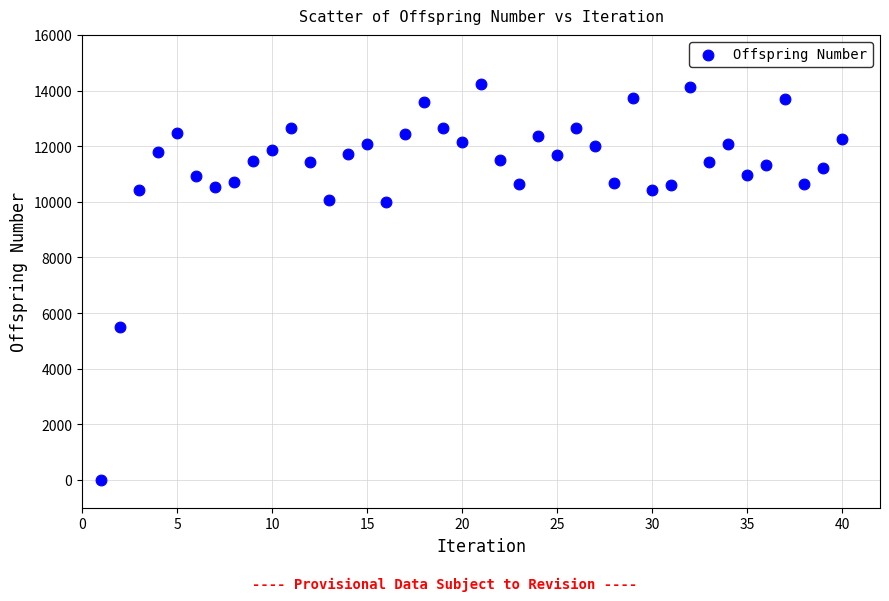

What Y value in the scatter plot is closest to 7118?

5490